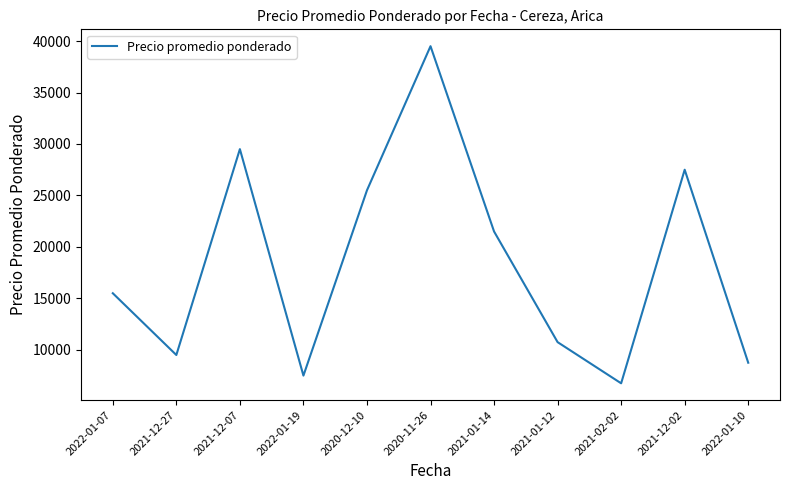

Reading left to right, extract all data points from this chart.

15500	9500	29500	7500	25500	39500	21500	10750	6750	27500	8750